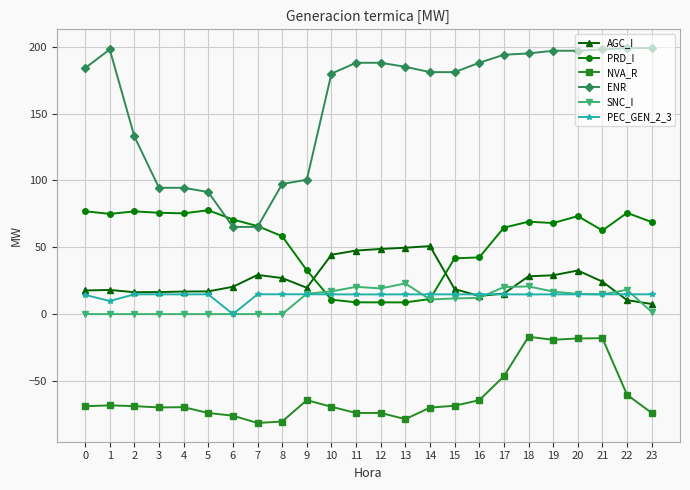

Rank the series at 8 from lowest to highest value.

NVA_R, SNC_I, PEC_GEN_2_3, AGC_I, PRD_I, ENR